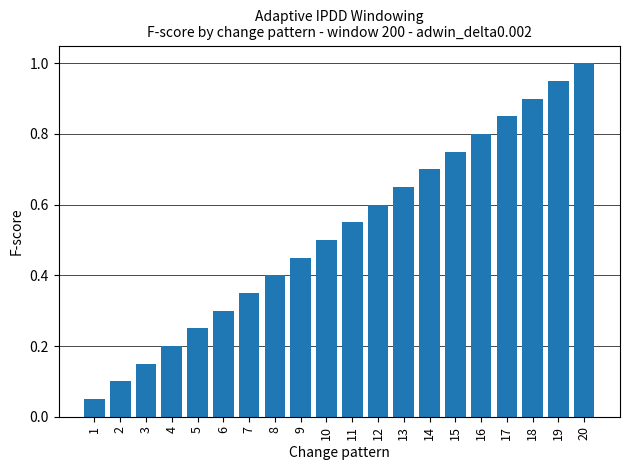

How many bars are there in total?

20